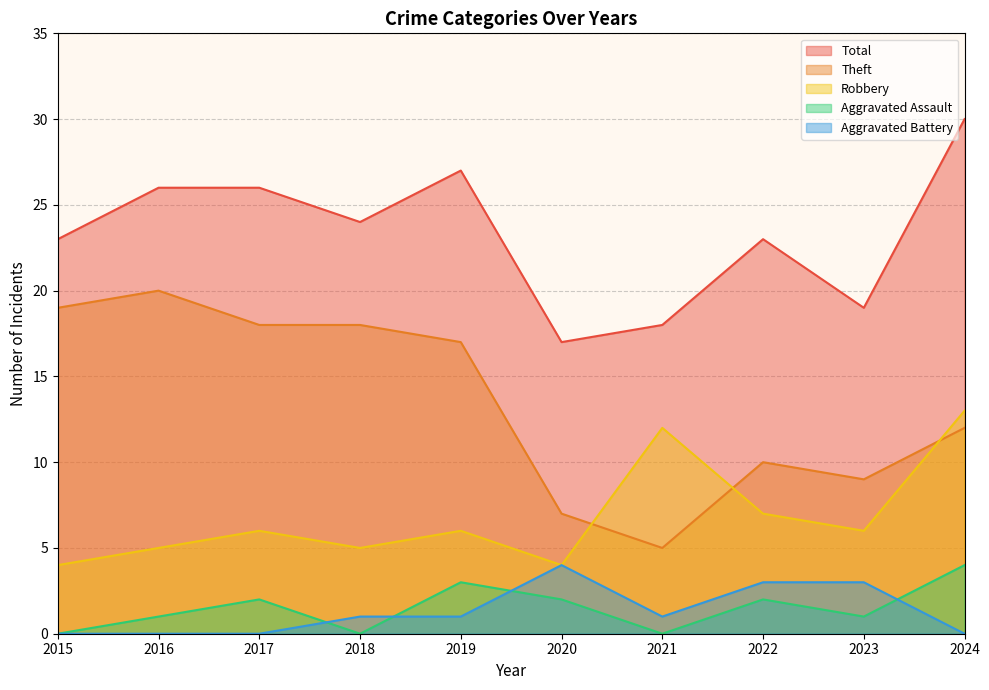

At how many categories does at least one series exceed 11?

10